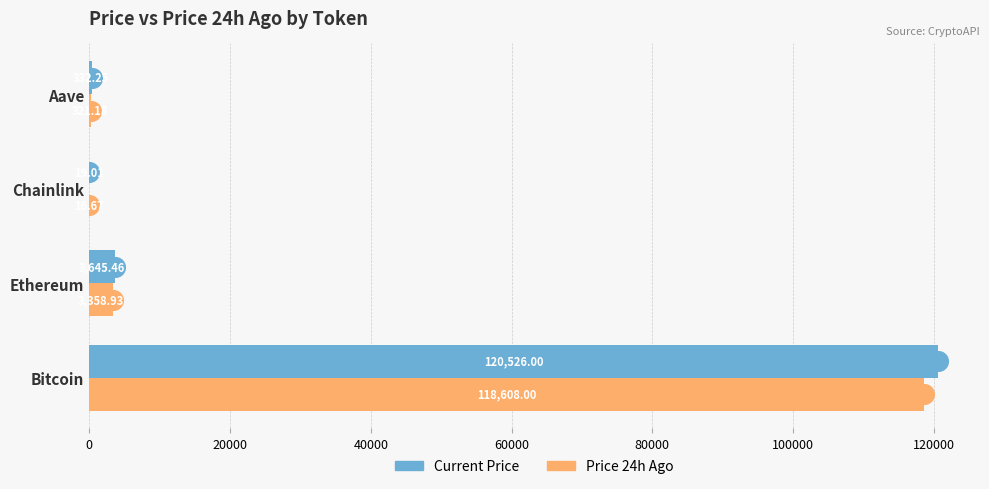

Is the value of Current Price at Aave greater than the value of Price 24h Ago at Chainlink?

Yes